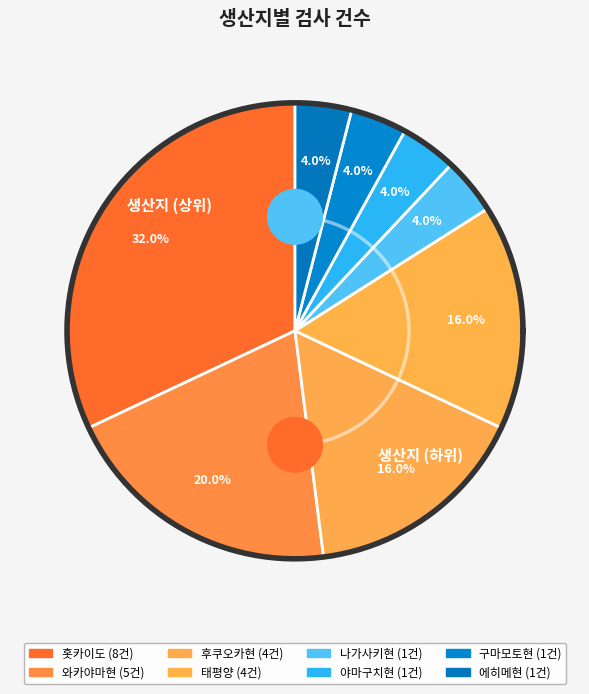

Between 와카야마현 and 에히메현, which is larger?

와카야마현